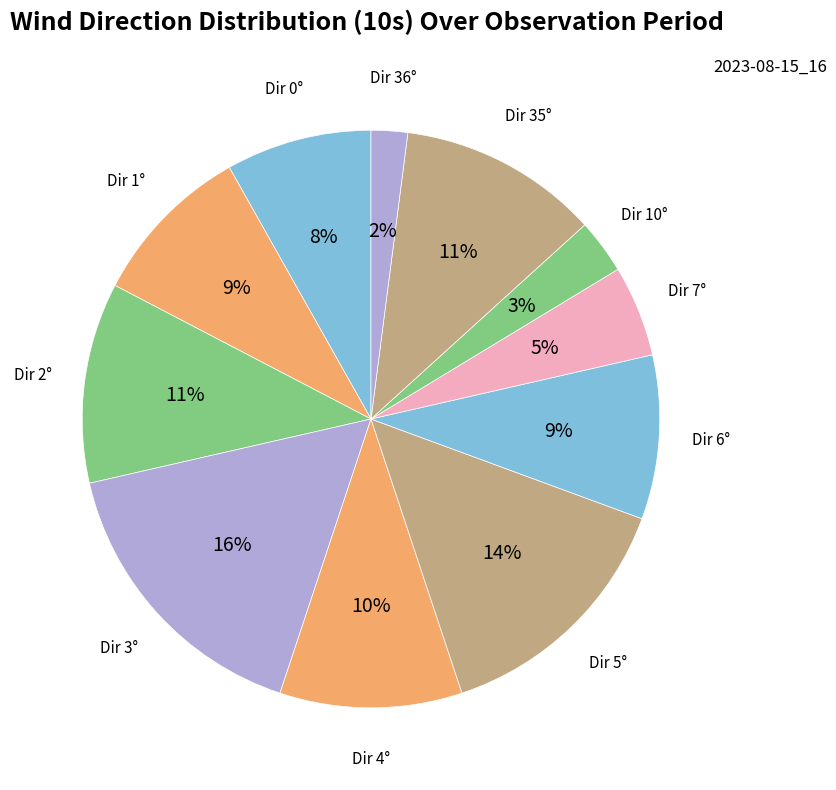

How many slices are in this pie chart?

11